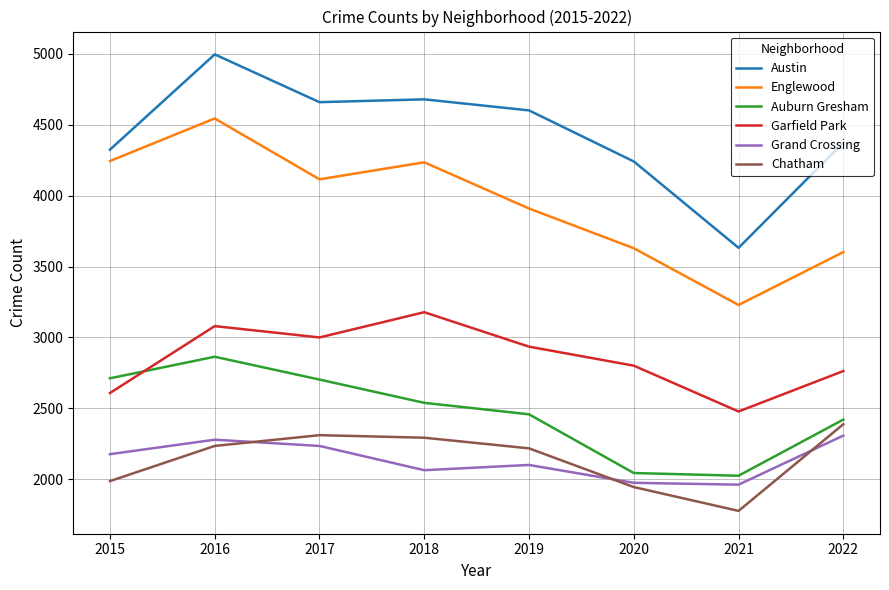

What is the total value across all series at 2021?

15103